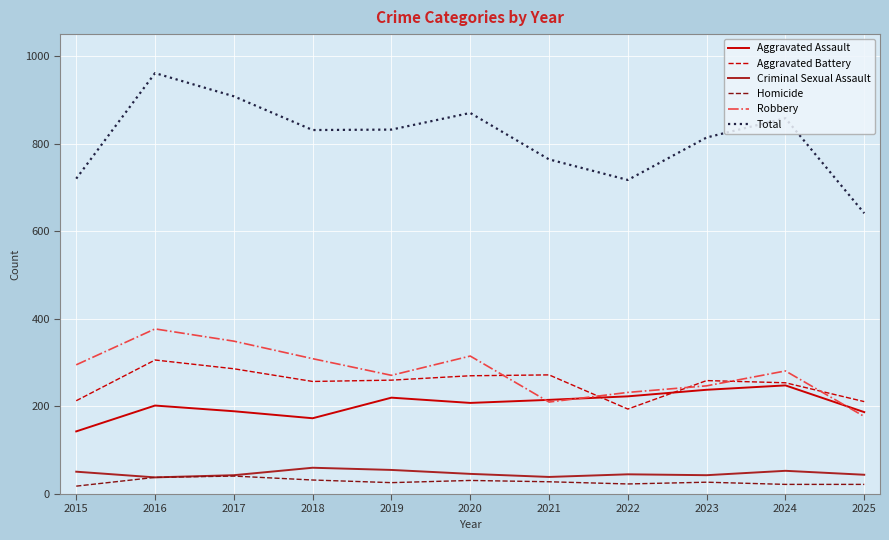

Which series changed the most between 2016 and 2018?

Total